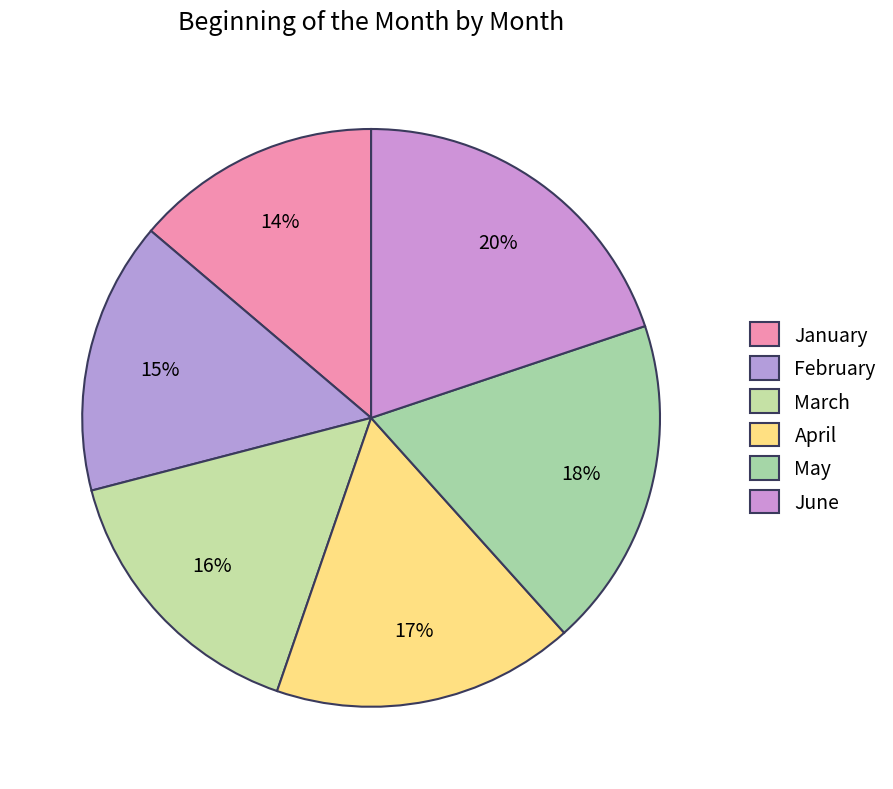

What is the ratio of the value at June to the value at January?

1.4